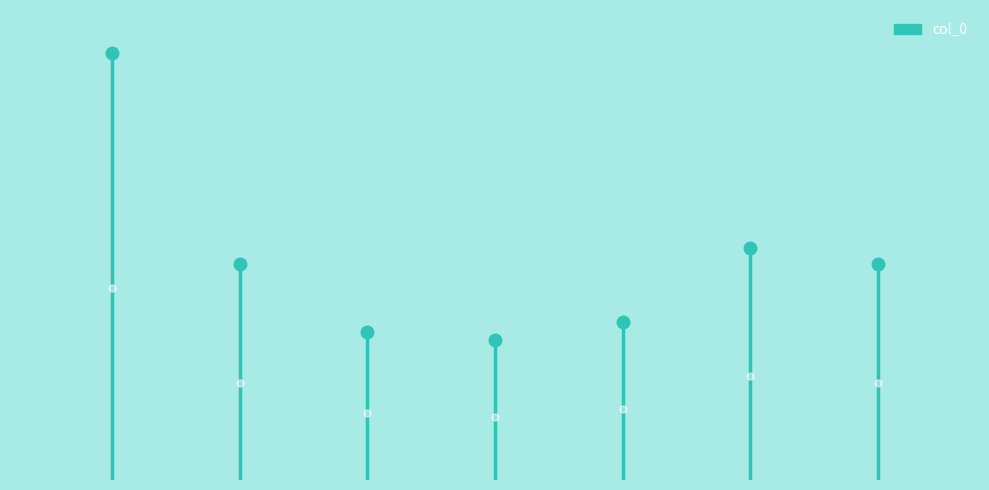

What is the label of the 2nd point from the right?

社园茗座迟瘿公不至